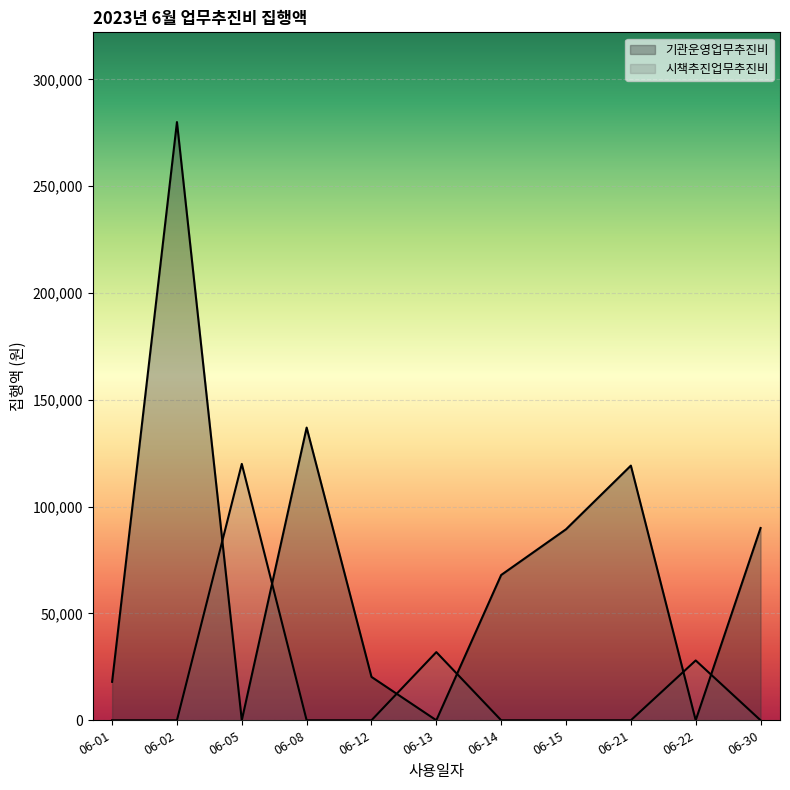

Which series has the largest total across all categories?

기관운영업무추진비